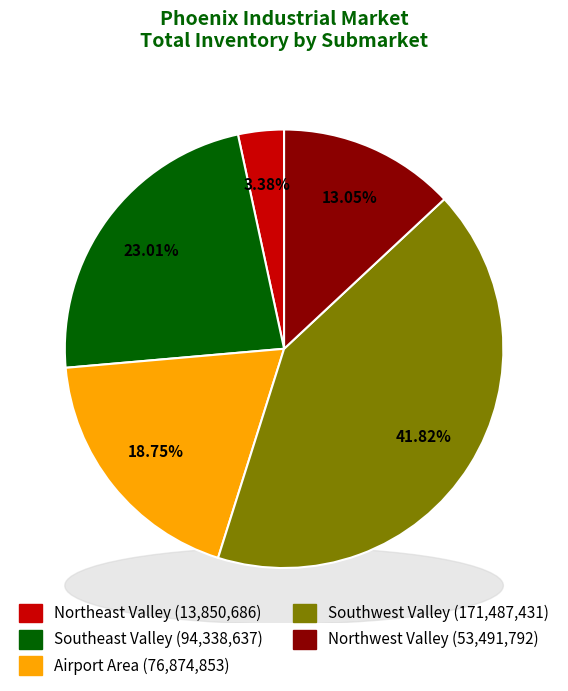

Between Airport Area and Northwest Valley, which is larger?

Airport Area